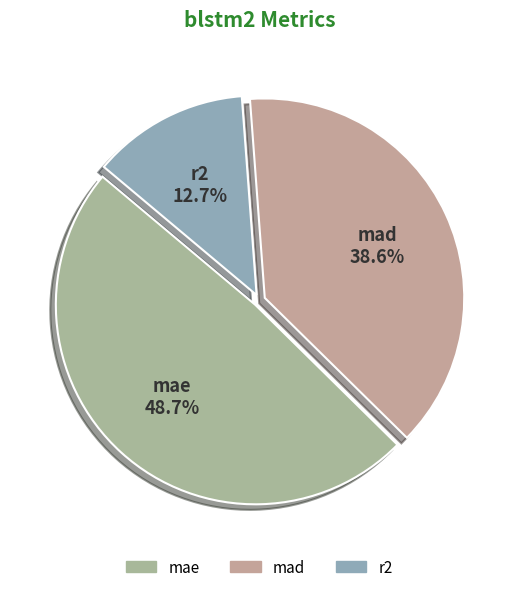

Which slice is the smallest?

r2